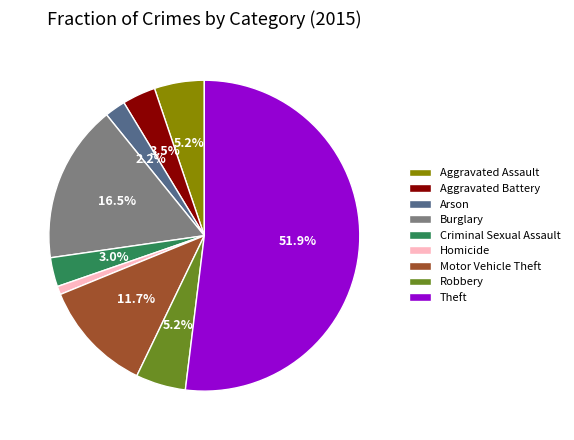

How much of the chart is everything except Burglary?

83.5%